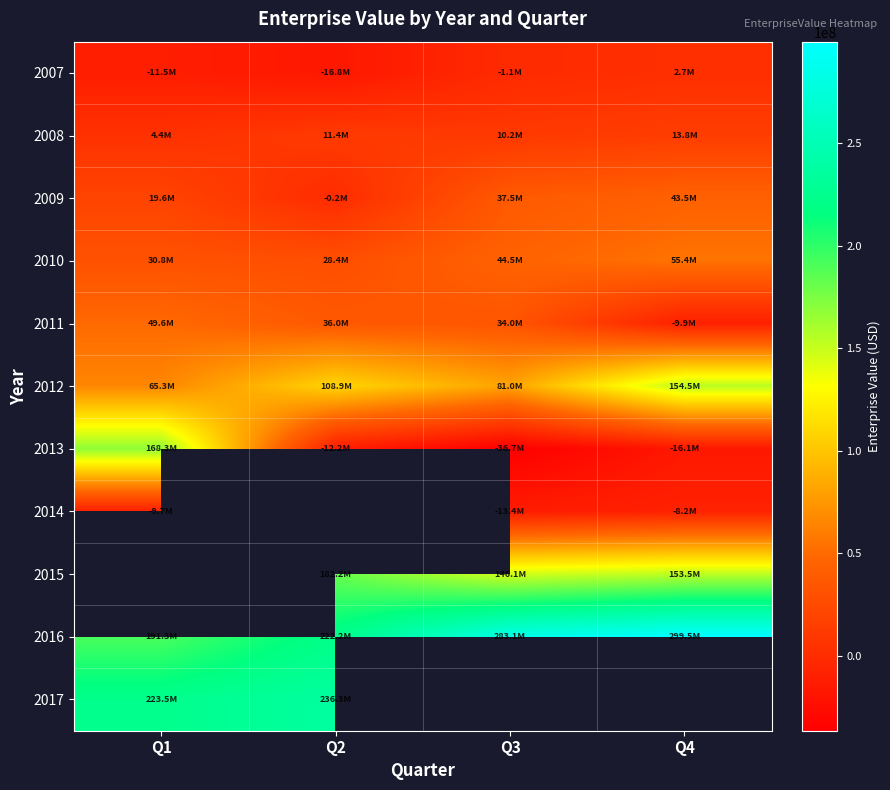

What is the spread (max minus min) of values at Q2?

253100419.0